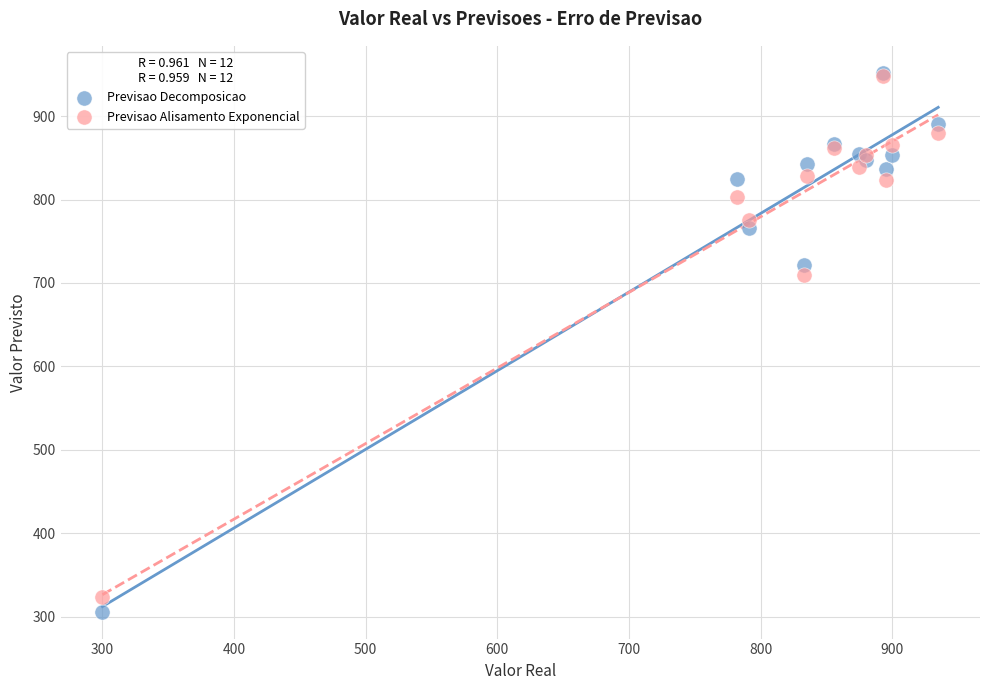

Which series reaches the minimum Y coordinate?

Previsao Decomposicao